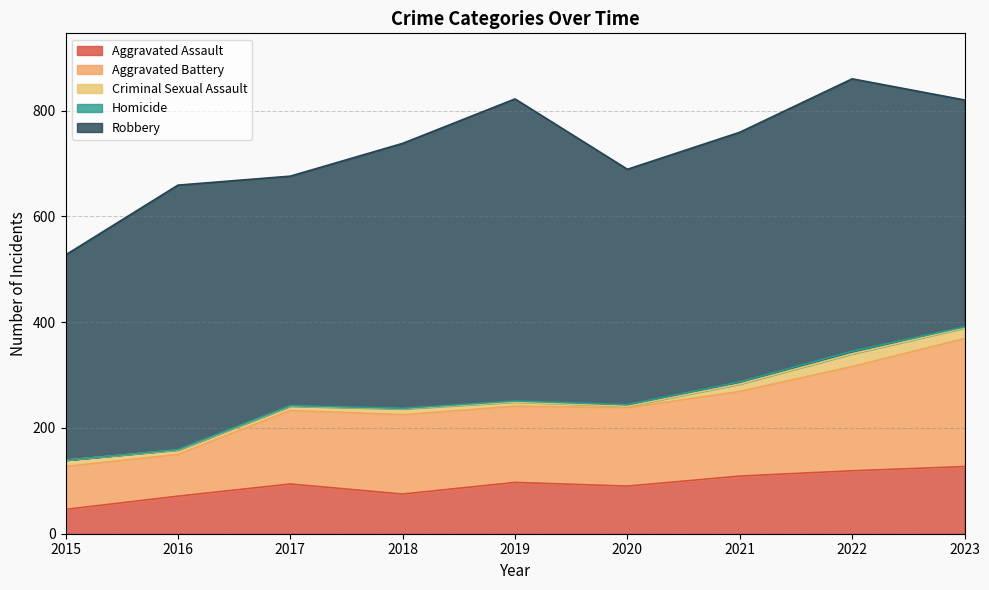

How many lines are shown in the chart?

5